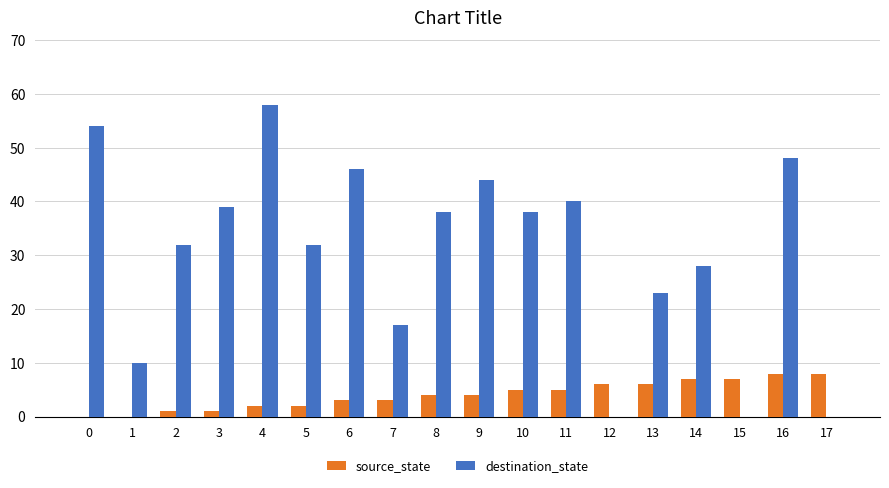

Are the bars horizontal?

No